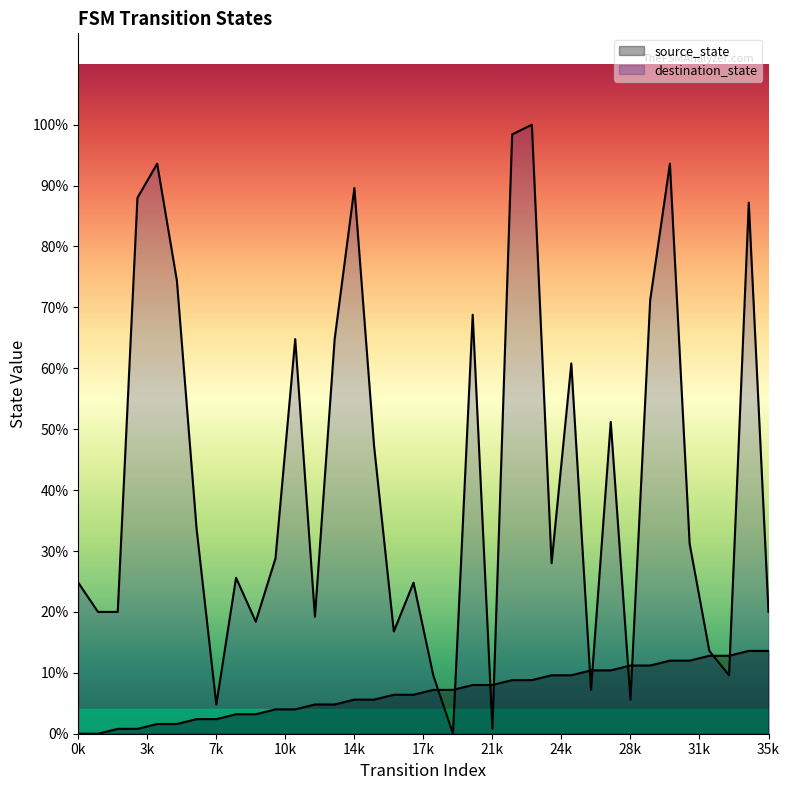

At which label does destination_state reach its peak?

23